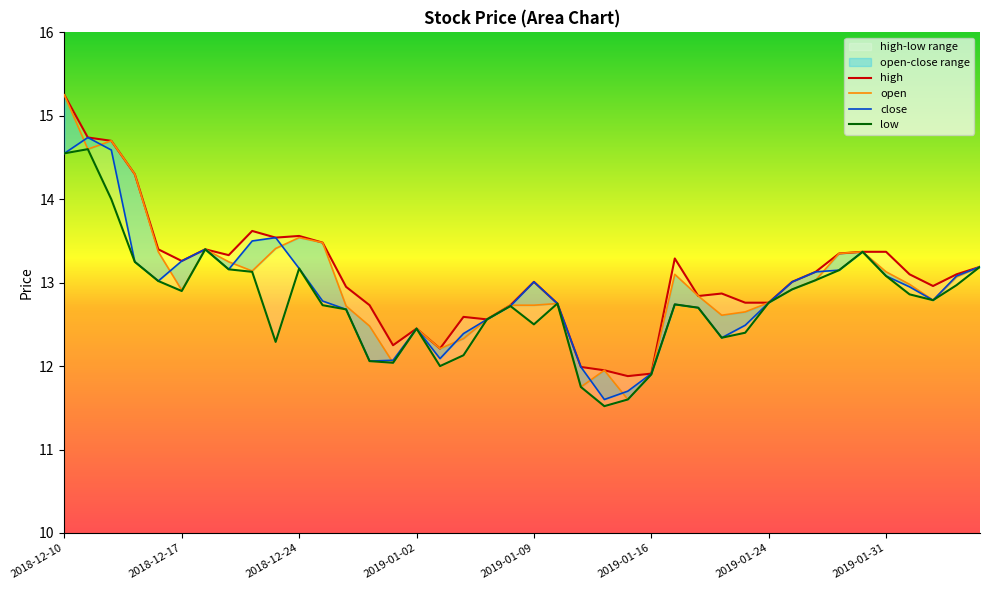

How many data points in low are above 12?

35